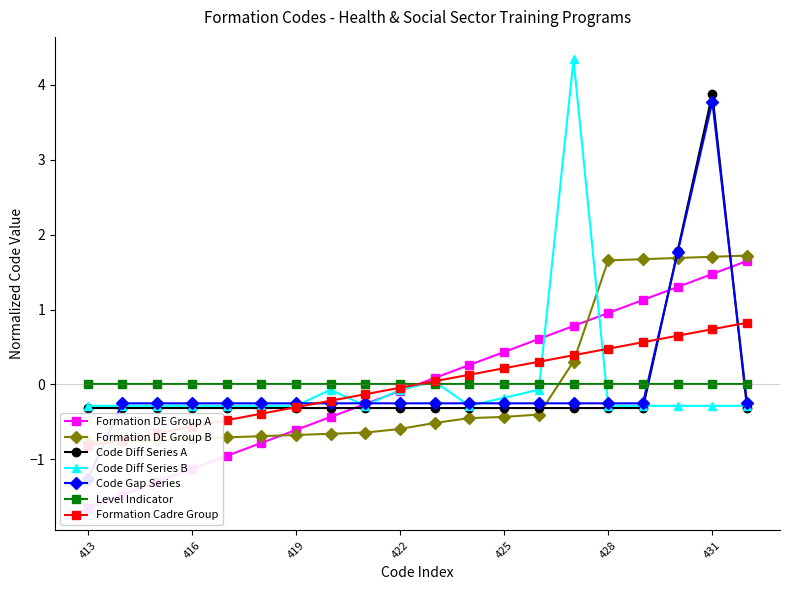

Does the chart display data point markers on the line(s)?

Yes